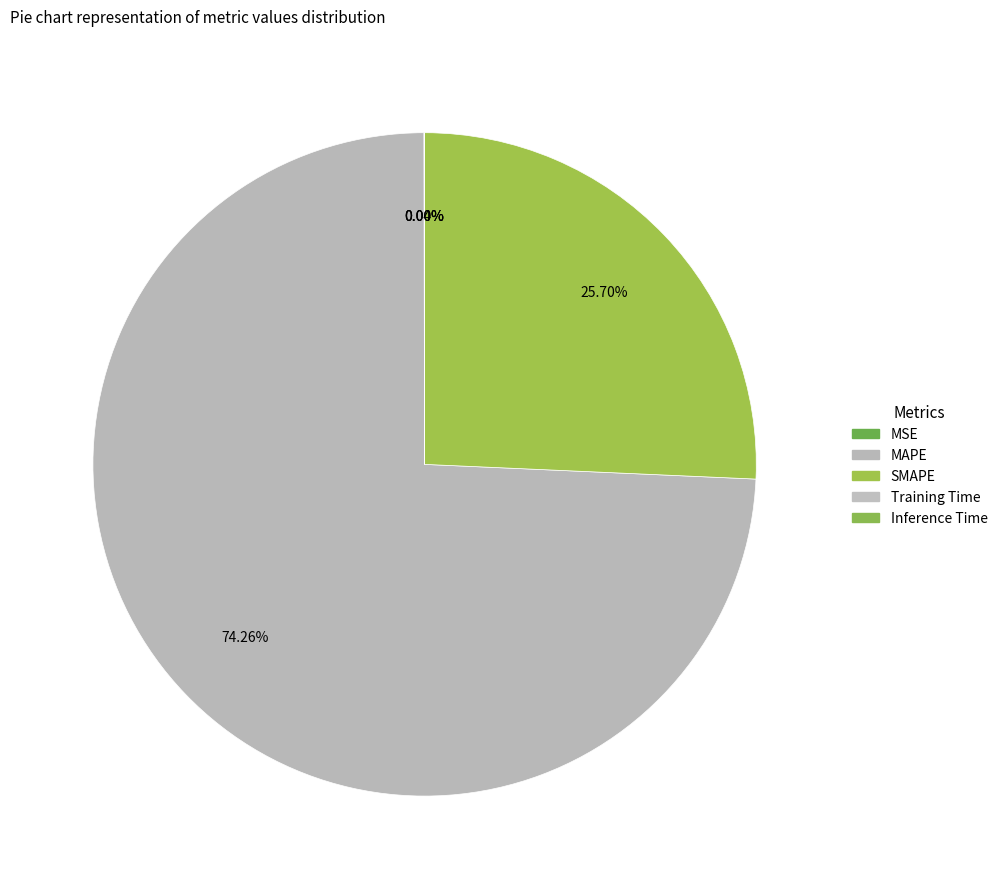

How many slices are in this pie chart?

5